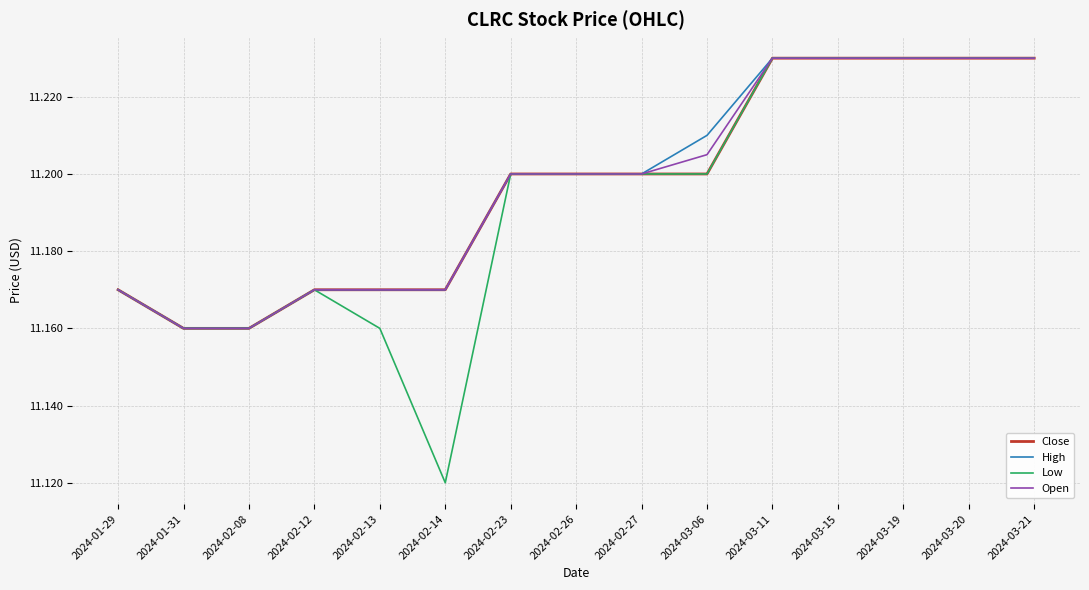

What is the sum of the Open values at 2024-03-11 and 2024-03-19?

22.5